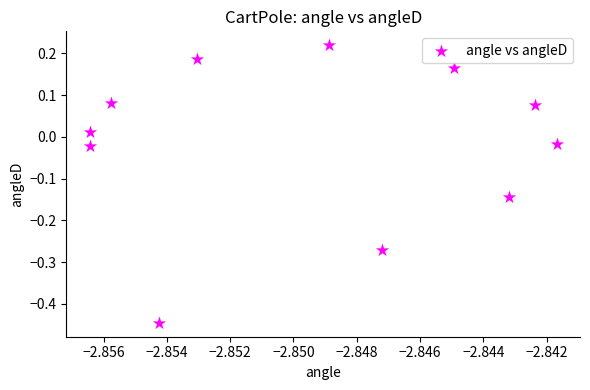

What is the range of Y values (max minus min)?

0.7